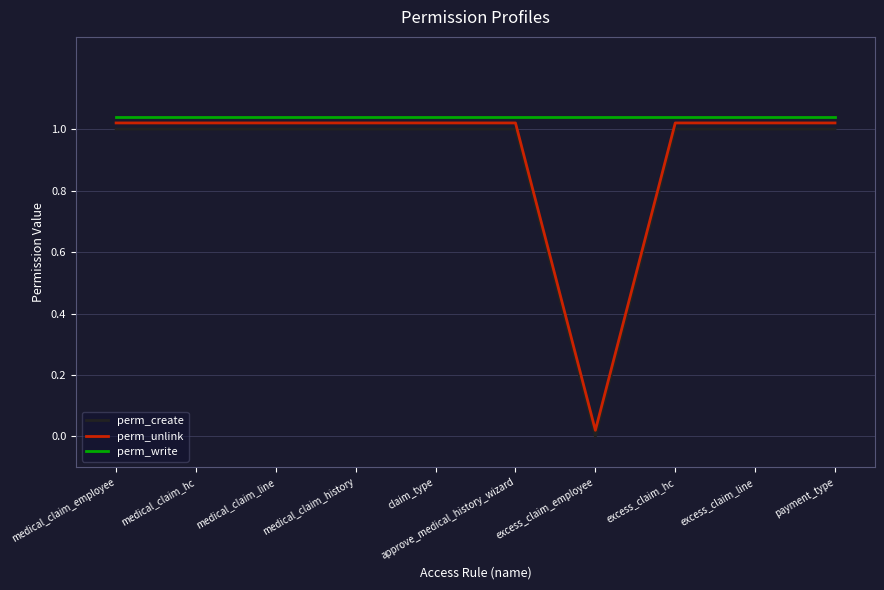

What is the label of the 3rd point from the right?

excess_claim_hc